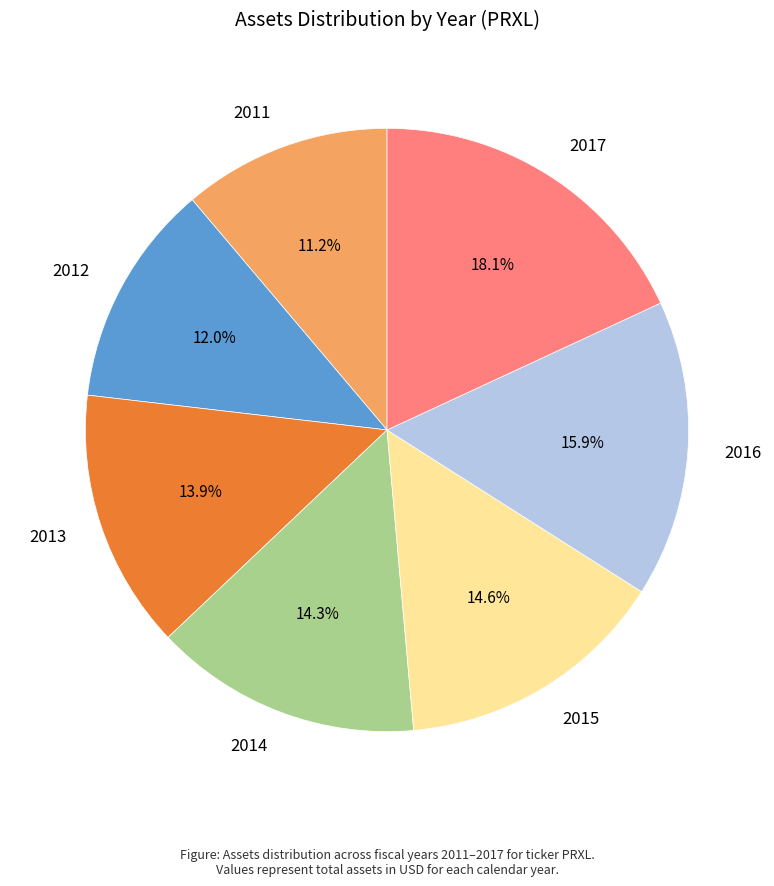

Is there a majority slice in this chart?

No